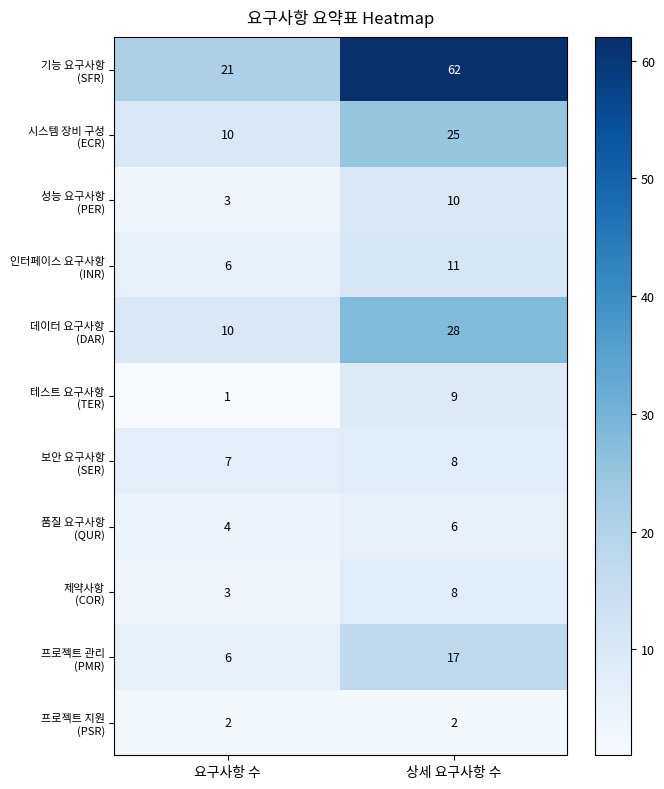

What is the difference between the highest and lowest values at 상세 요구사항 수?

60